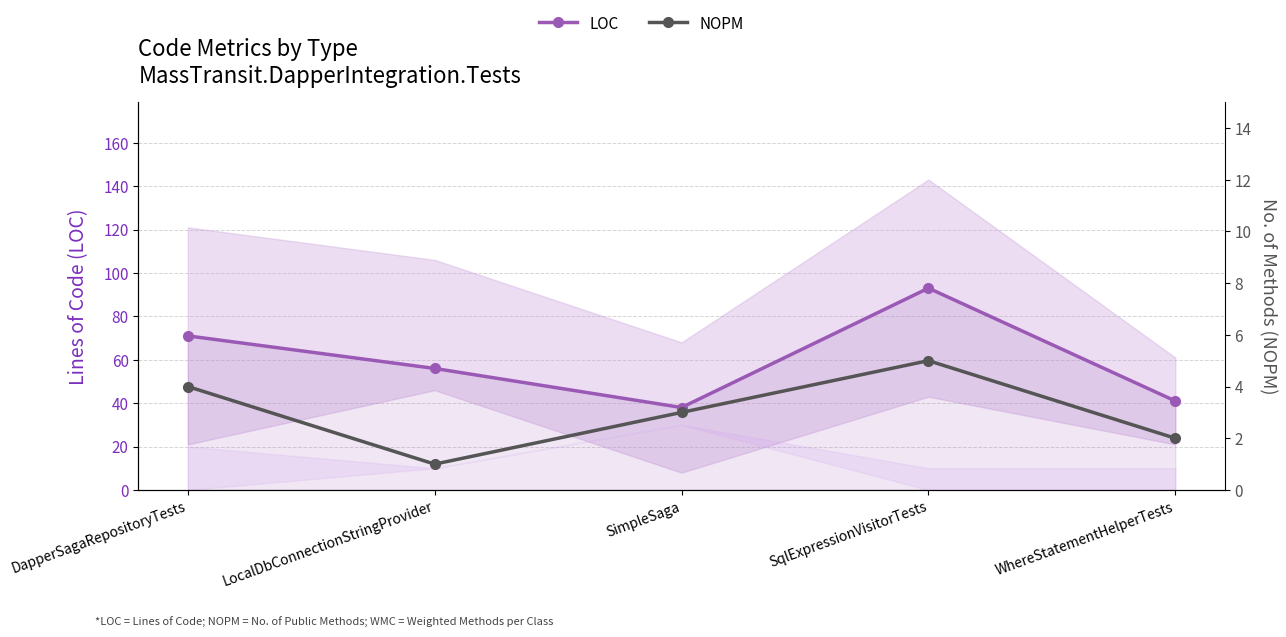

At which category is the sum across all series the highest?

SqlExpressionVisitorTests